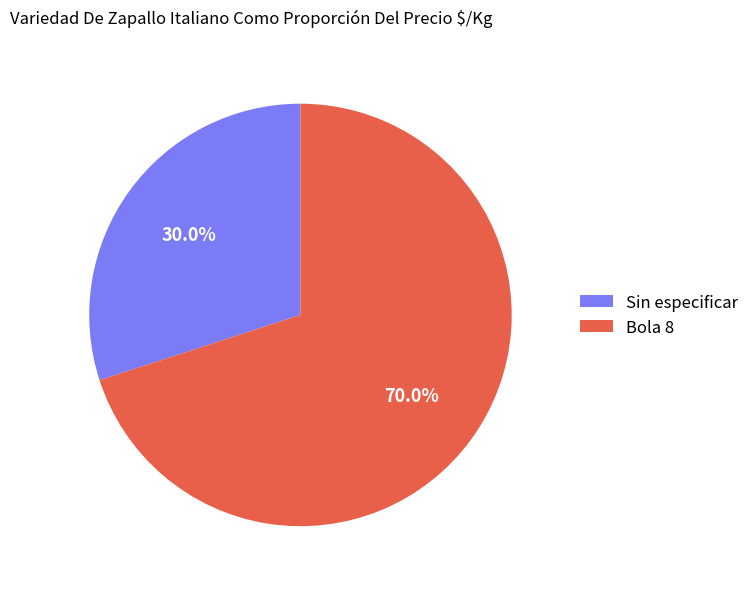

What is the total percentage of Sin especificar and Bola 8?

100.0%